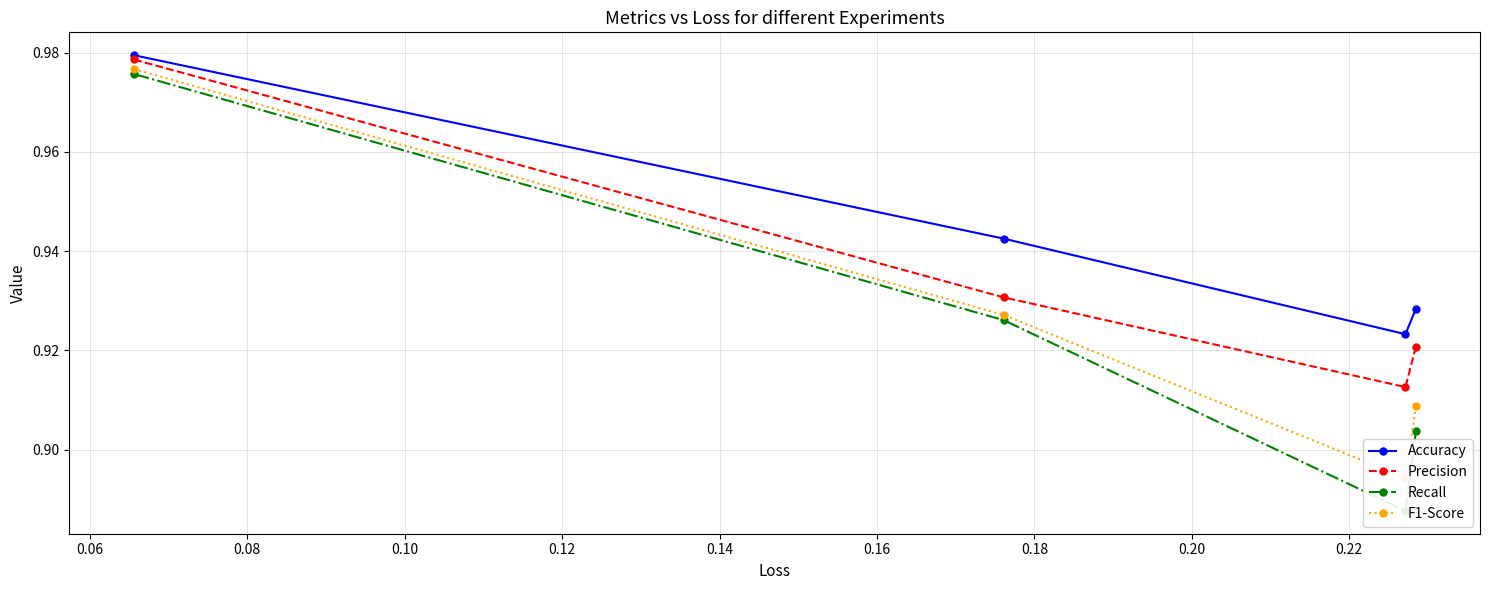

True or false: Accuracy and Recall cross at least once.

False